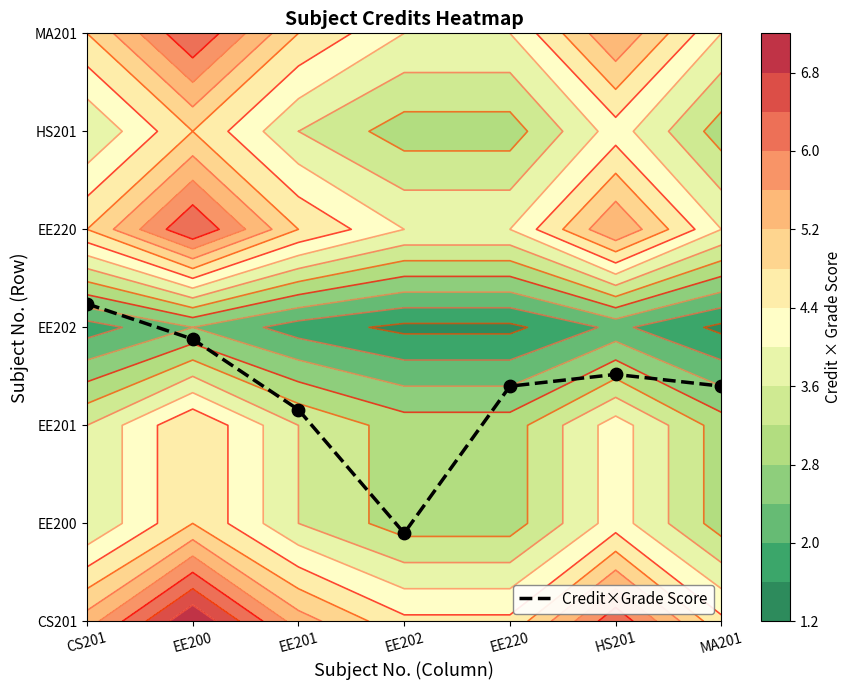

True or false: the data shows 0.6 at EE202.

False